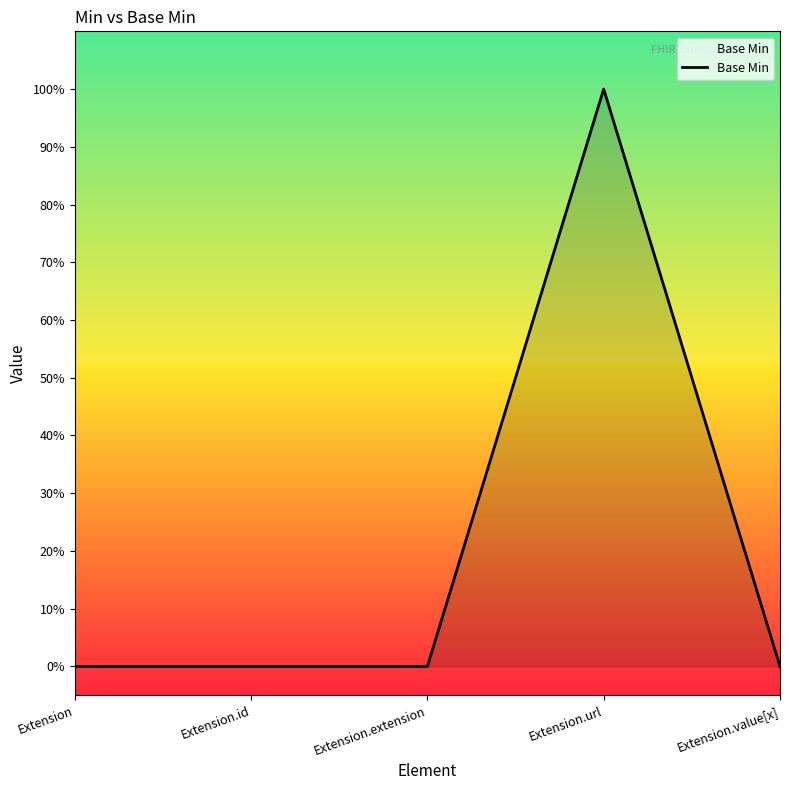

Reading left to right, what are all the values shown in this chart?

Extension=0	Extension.id=0	Extension.extension=0	Extension.url=1	Extension.value[x]=0